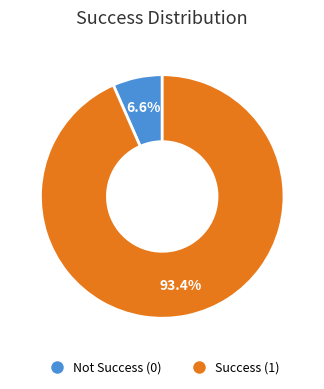

Does any single category account for the majority?

Yes